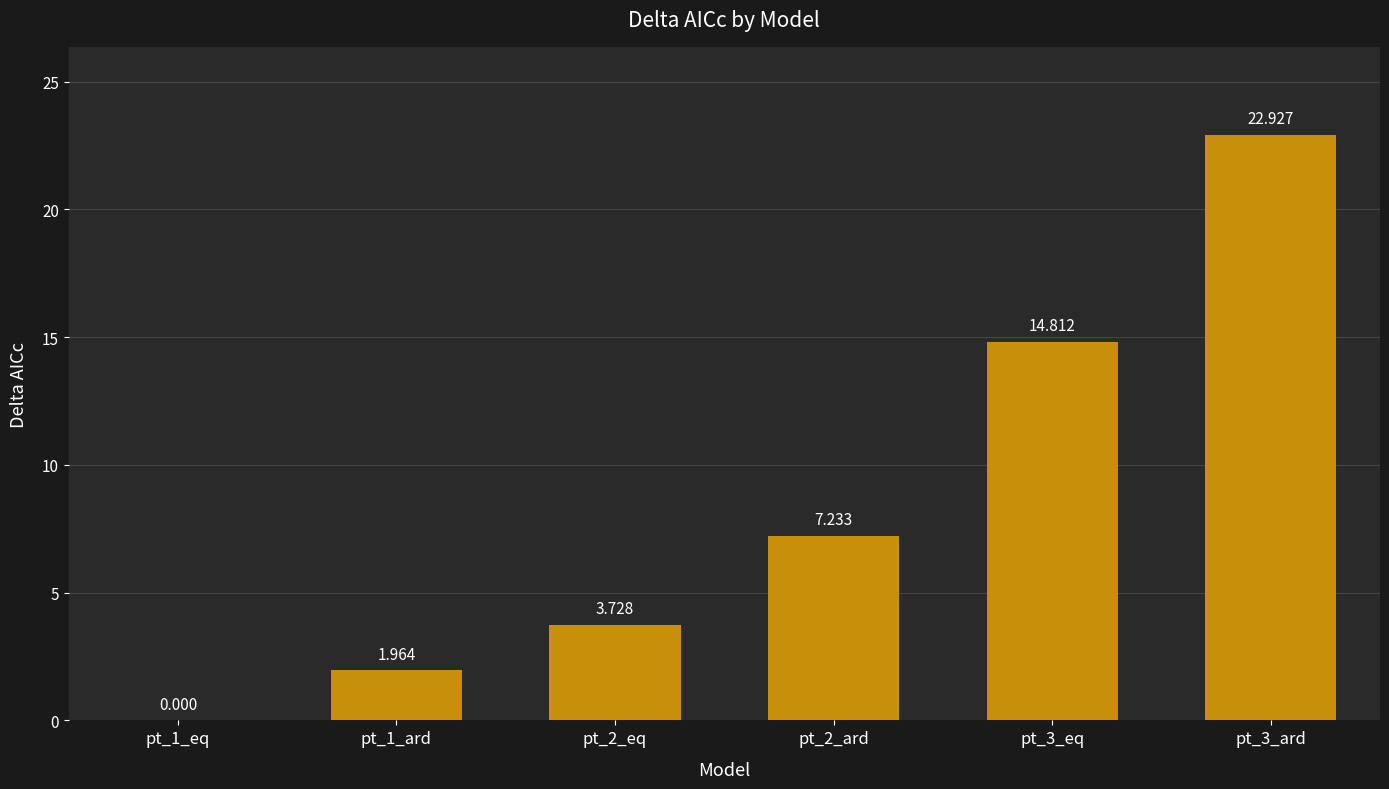

Which has a higher value, pt_1_ard or pt_3_ard?

pt_3_ard